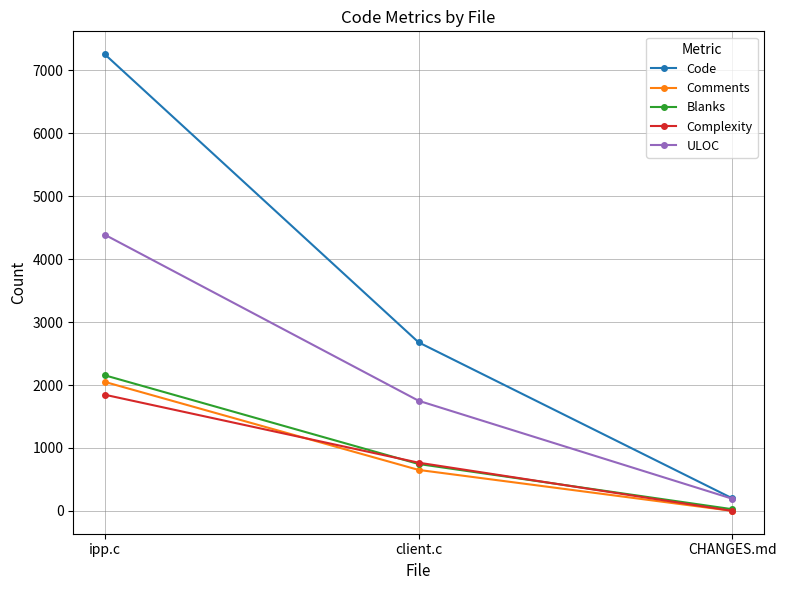

Which category has the highest value in the ULOC series?

ipp.c